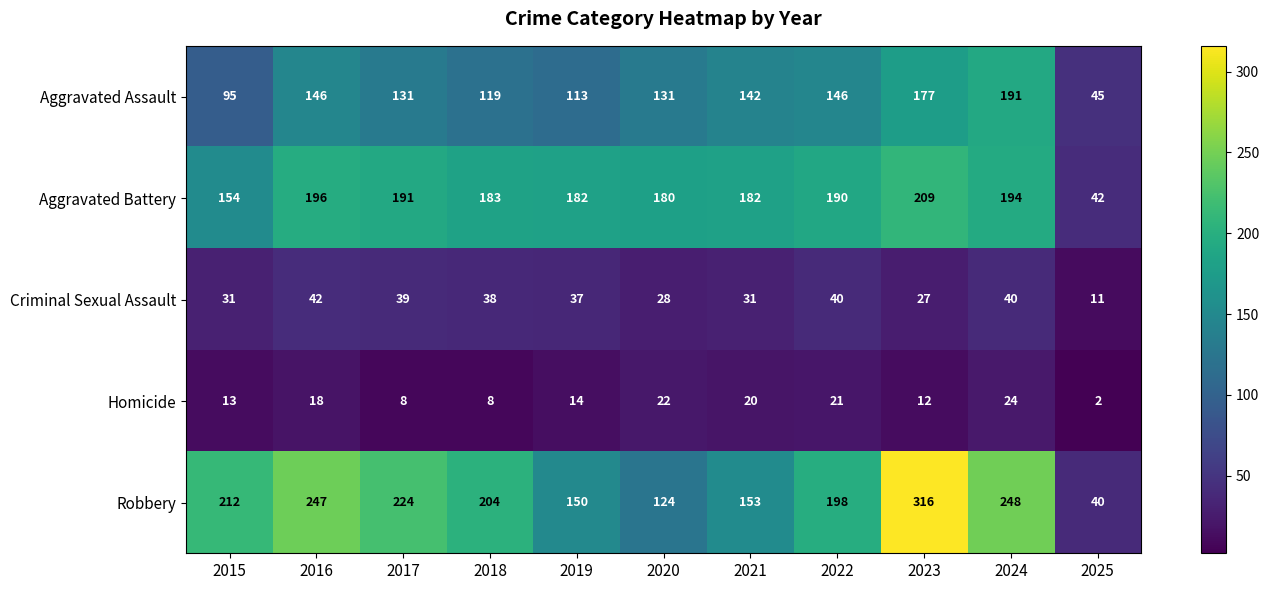

The value of Criminal Sexual Assault at 2023 is 27. True or false?

True